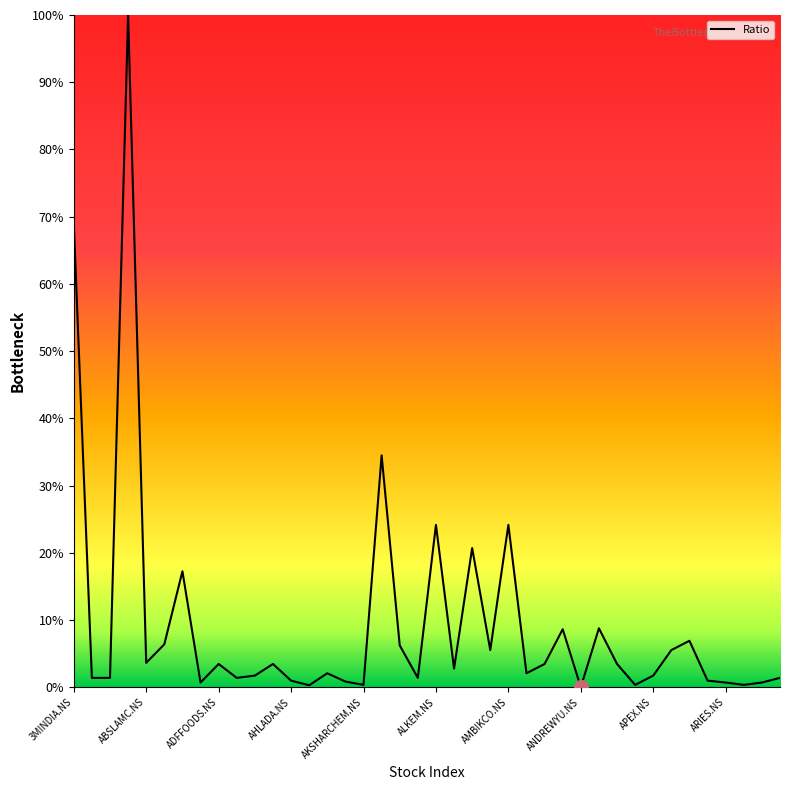

What is the greatest value displayed?

100.0